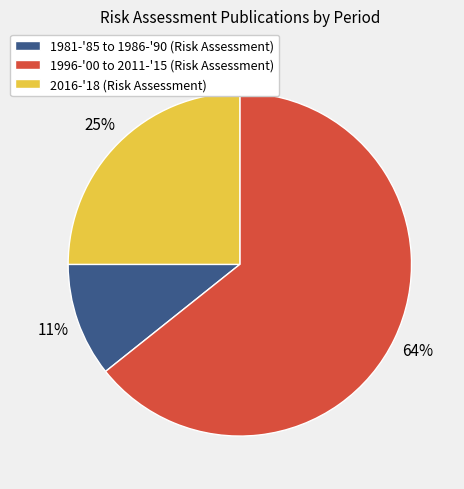

The 2016-'18 (Risk Assessment) slice represents 13% of the pie. True or false?

False